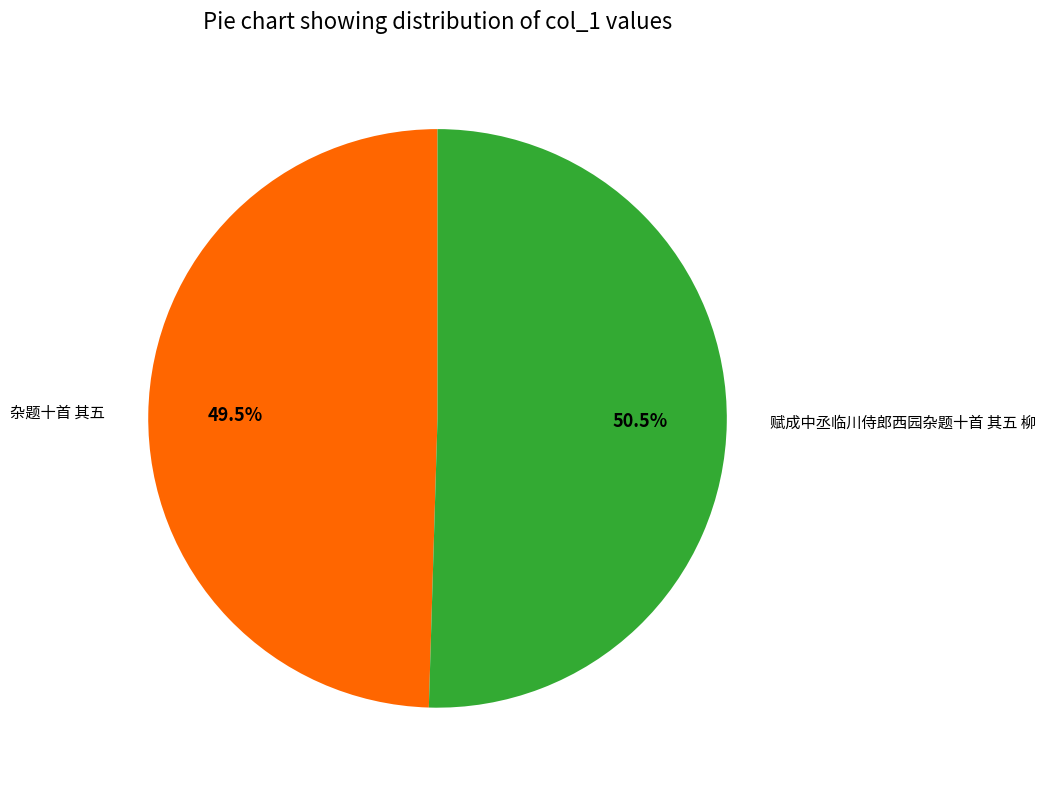

Combined, do 赋成中丞临川侍郎西园杂题十首 其五 柳 and 杂题十首 其五 account for over 50%?

Yes